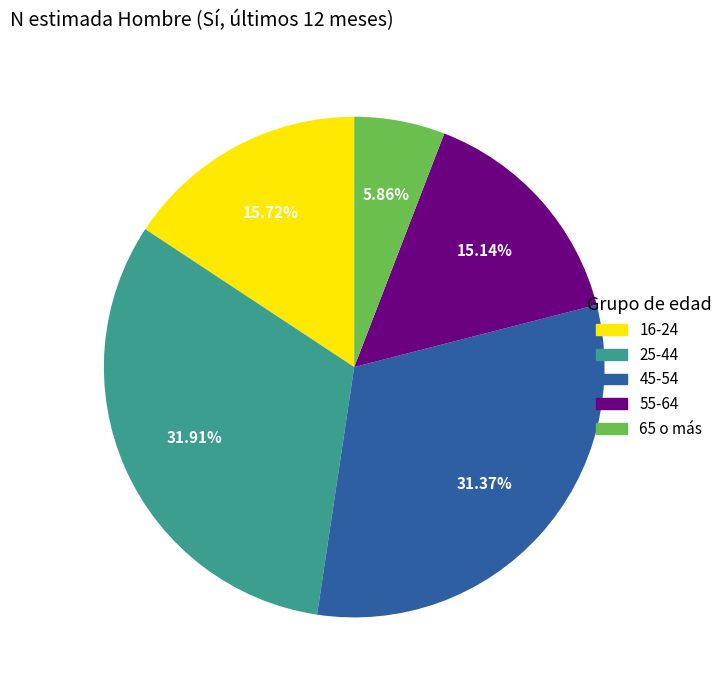

To the nearest percent, what is the average slice percentage?

20%